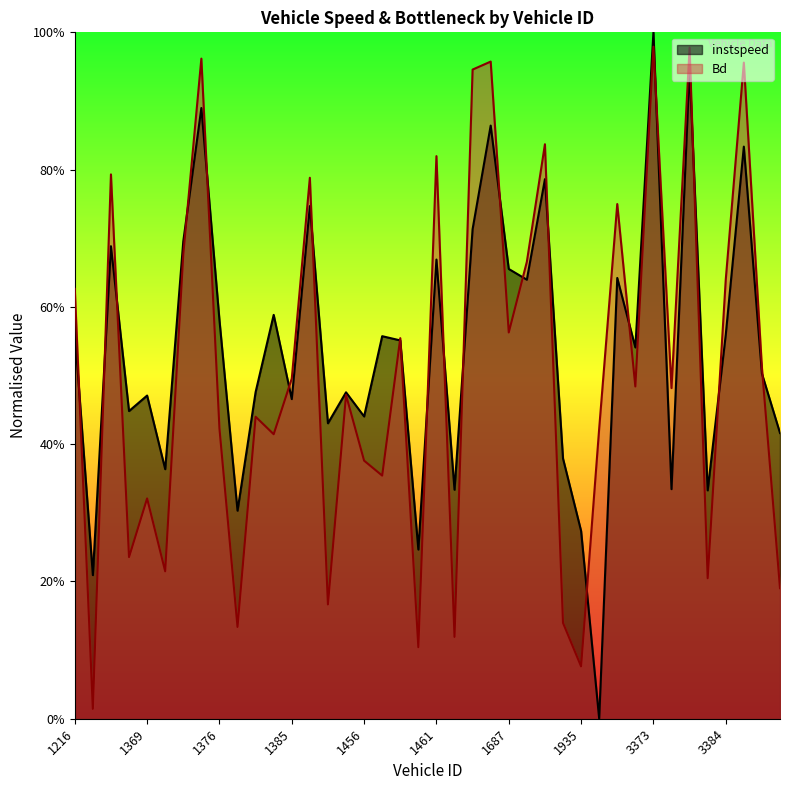

What is the total value across all series at 1383?

0.9